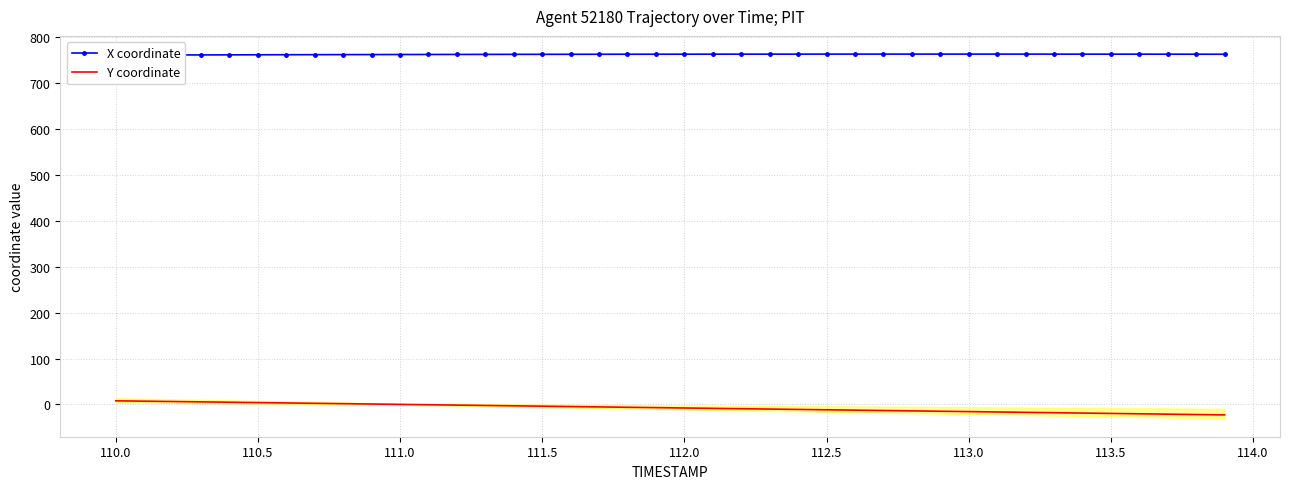

What is the average value of the Y coordinate series?

-7.4